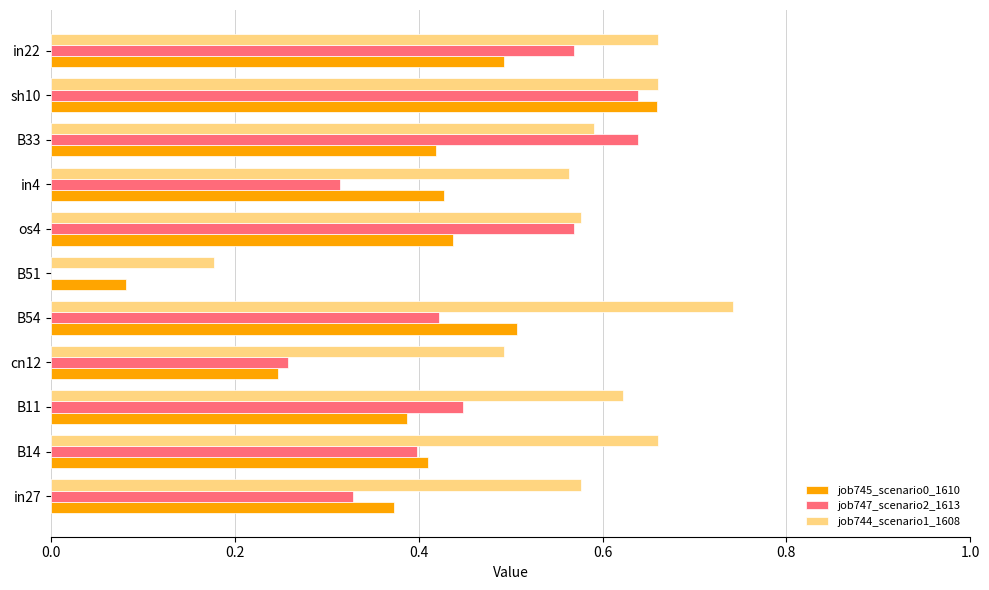

Which category has the highest value across all series?

B54